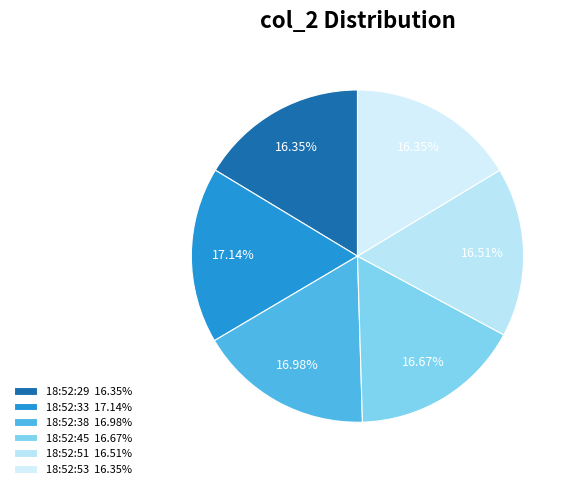

Is 18:52:45 the majority of the pie?

No